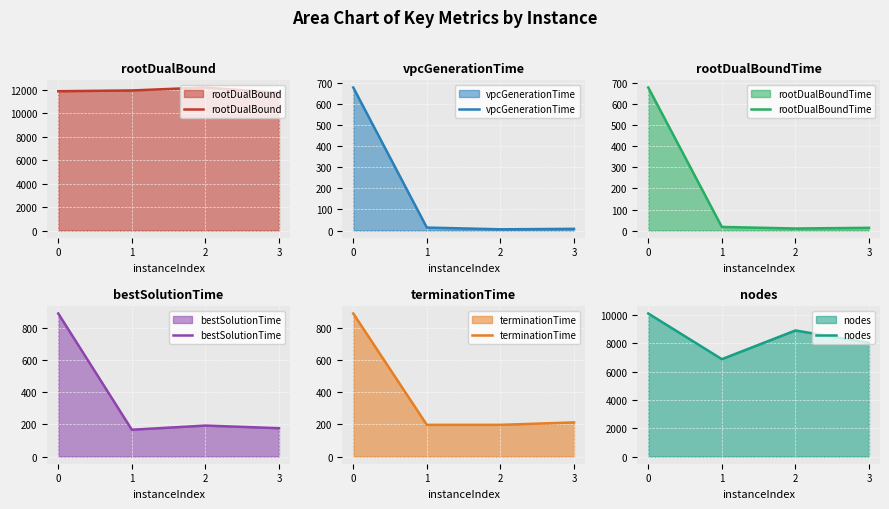

At which category does nodes reach its first local valley?

1